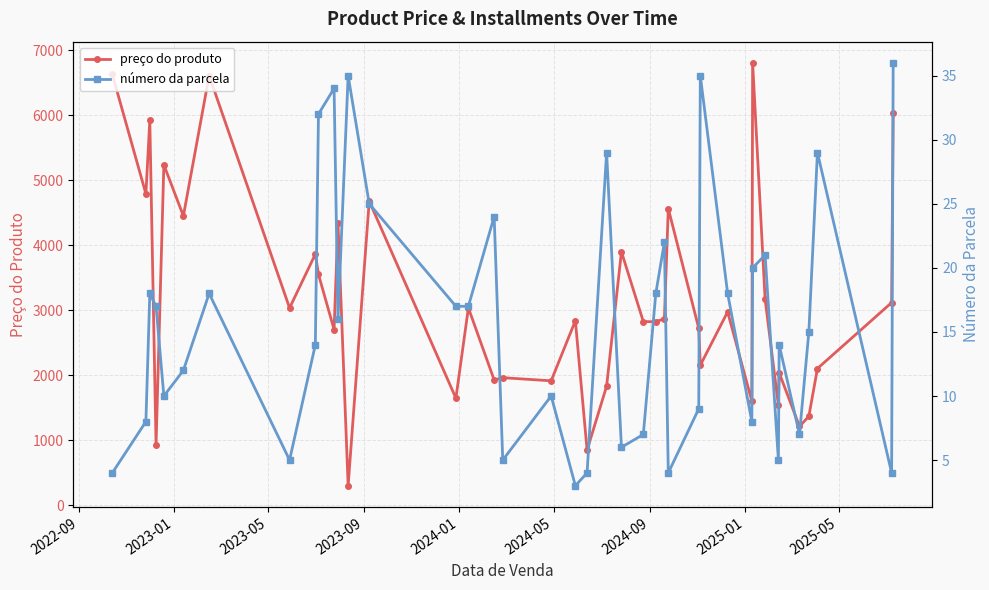

List the series in order of their peak value, highest first.

preço do produto, número da parcela